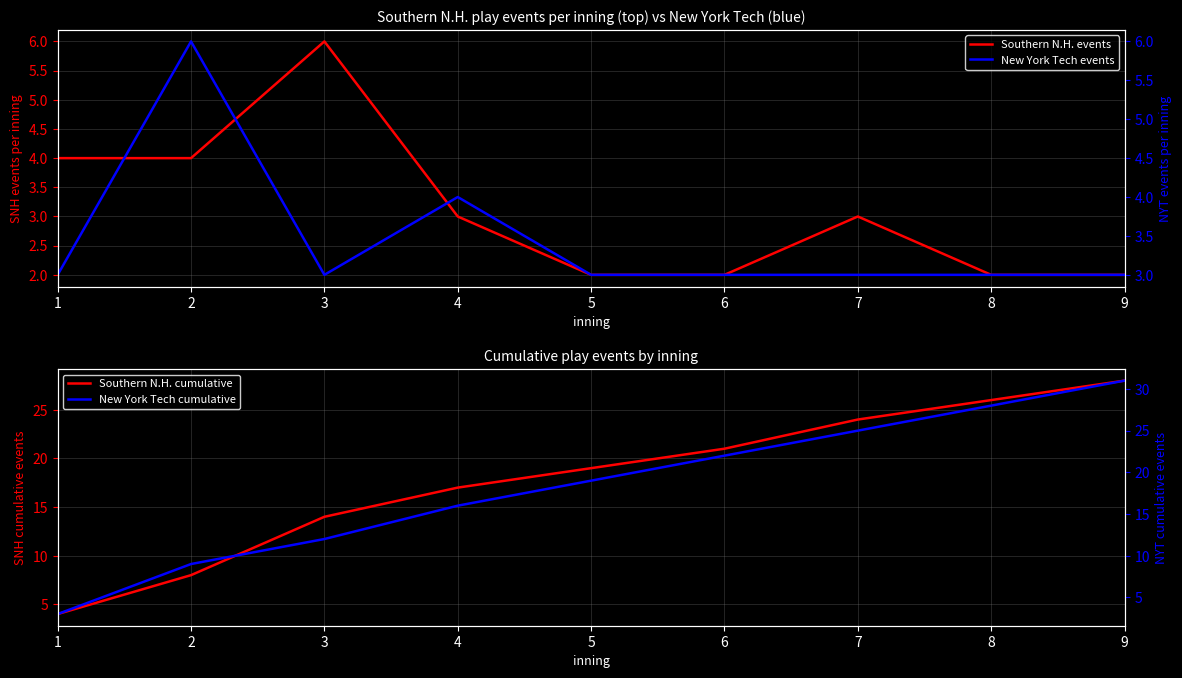

What is the value of the New York Tech events point at the 2nd from the left?

6